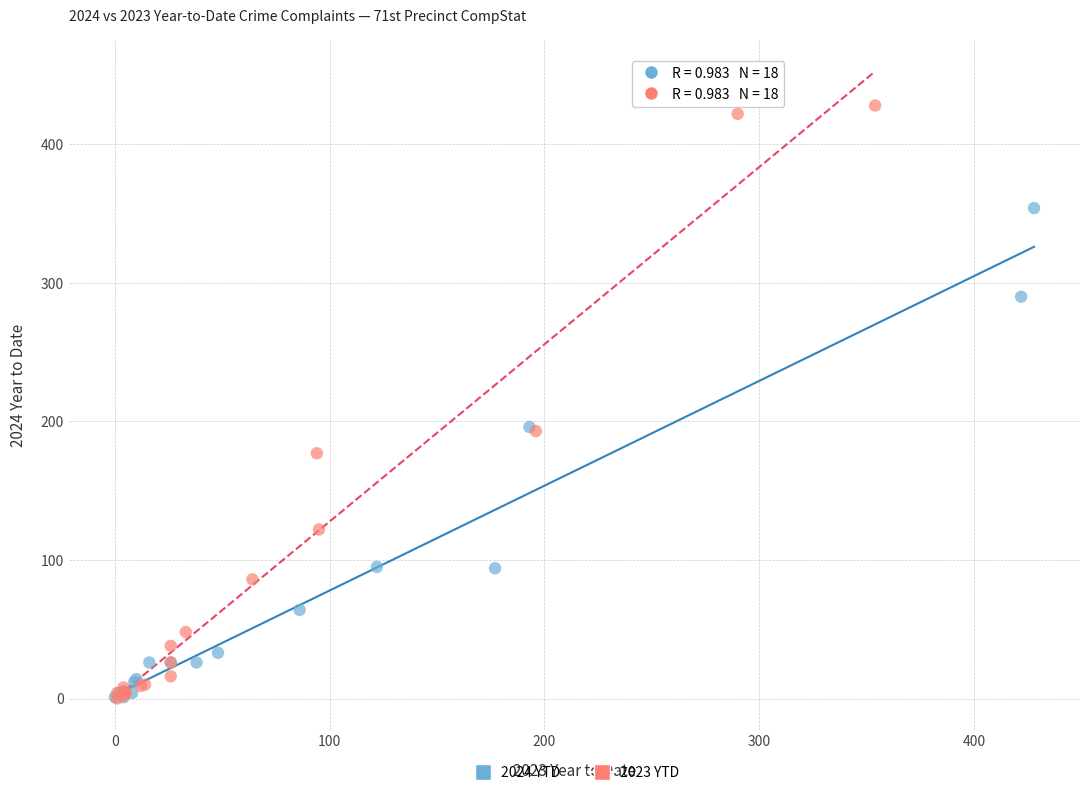

Which series has the widest spread of Y values?

2023 YTD